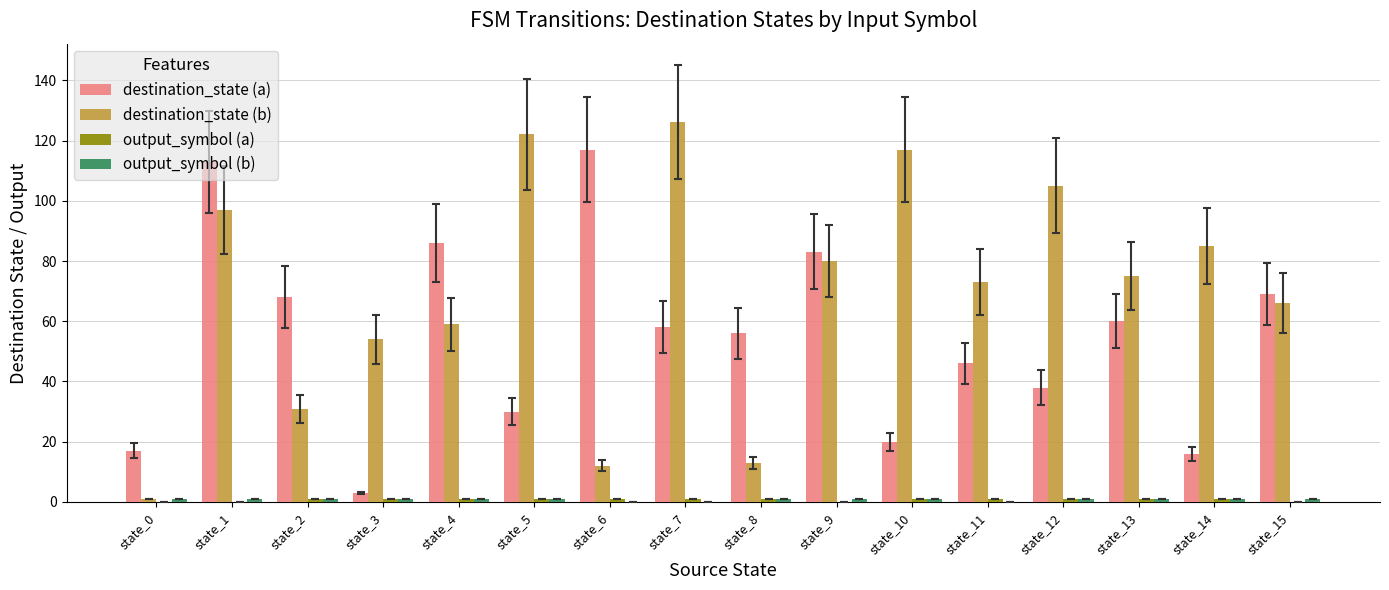

Is the value of destination_state (b) at state_13 greater than the value of destination_state (a) at state_6?

No